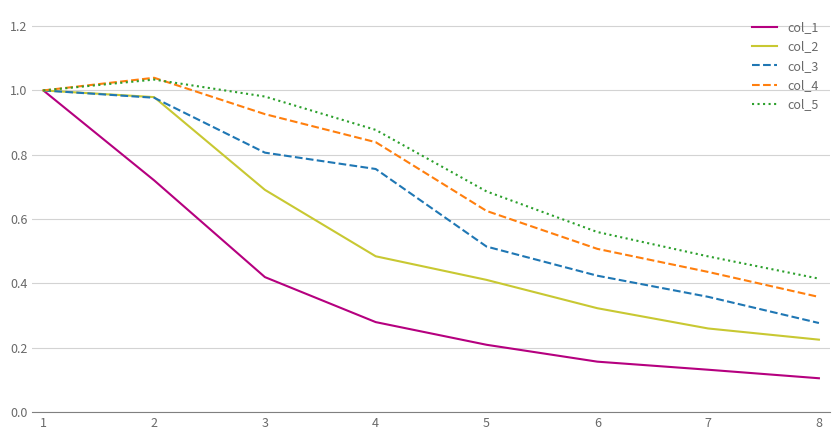

Is the value of col_3 at 4 greater than the value of col_1 at 3?

Yes